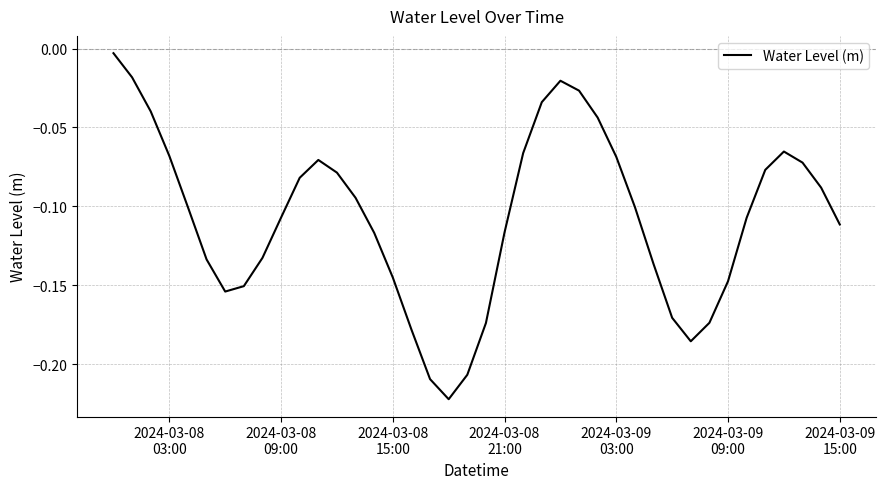

What is the sum of all values?

-4.3